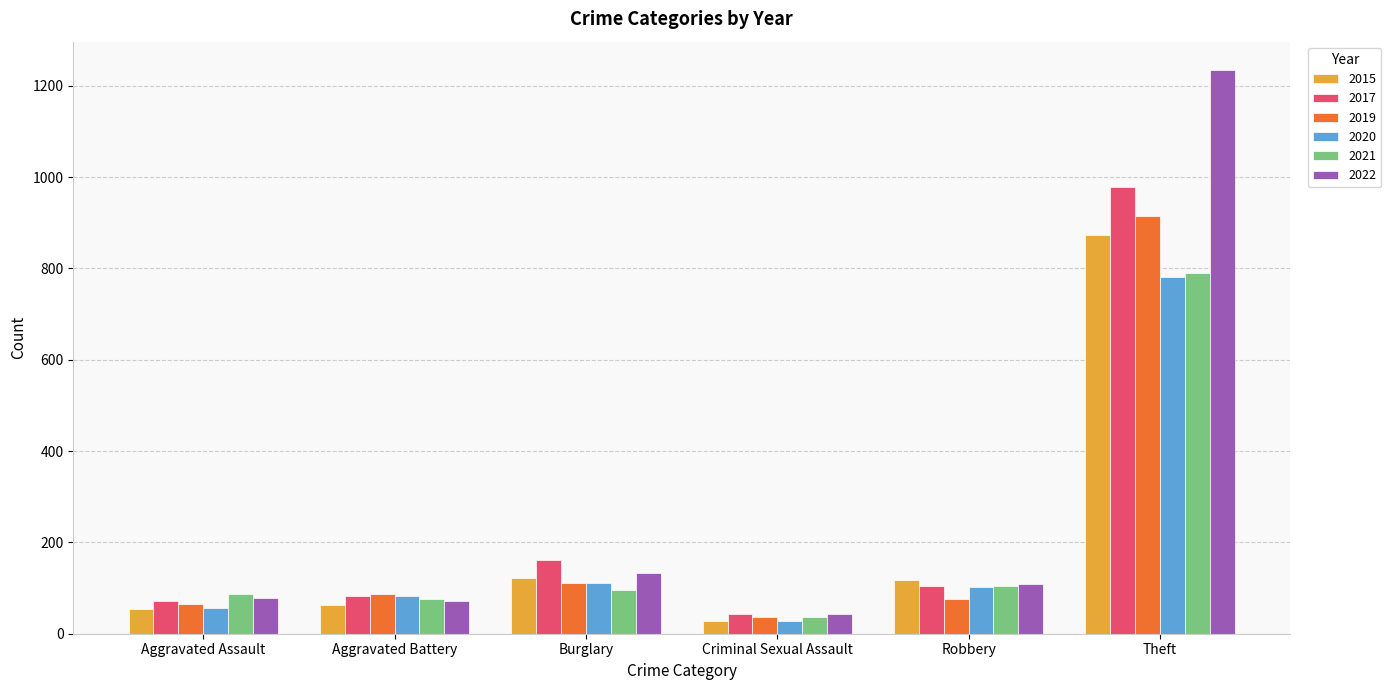

At which category is the sum across all series the highest?

Theft